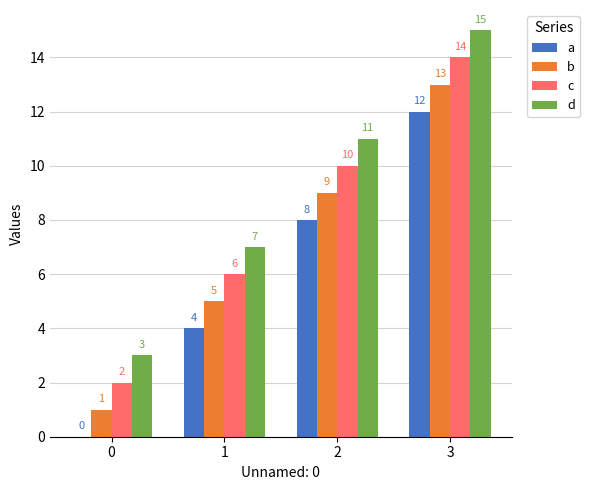

What is the total value across all series at 2?

38